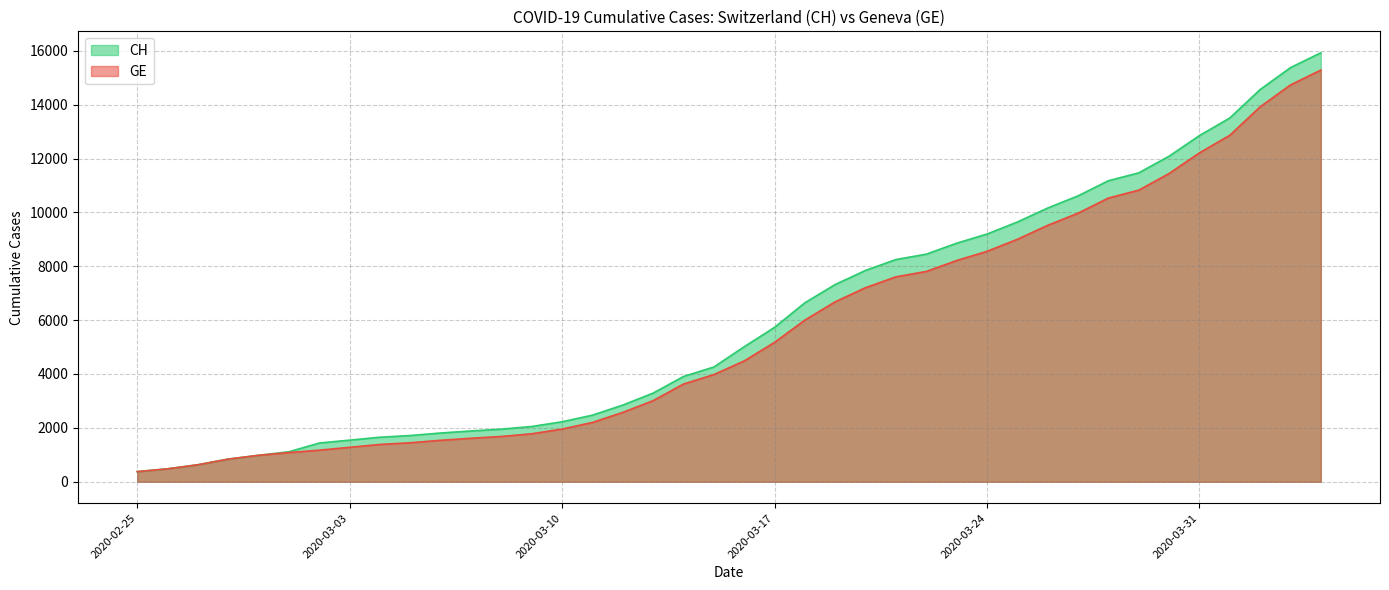

How many data points in GE are less than 4485?

20